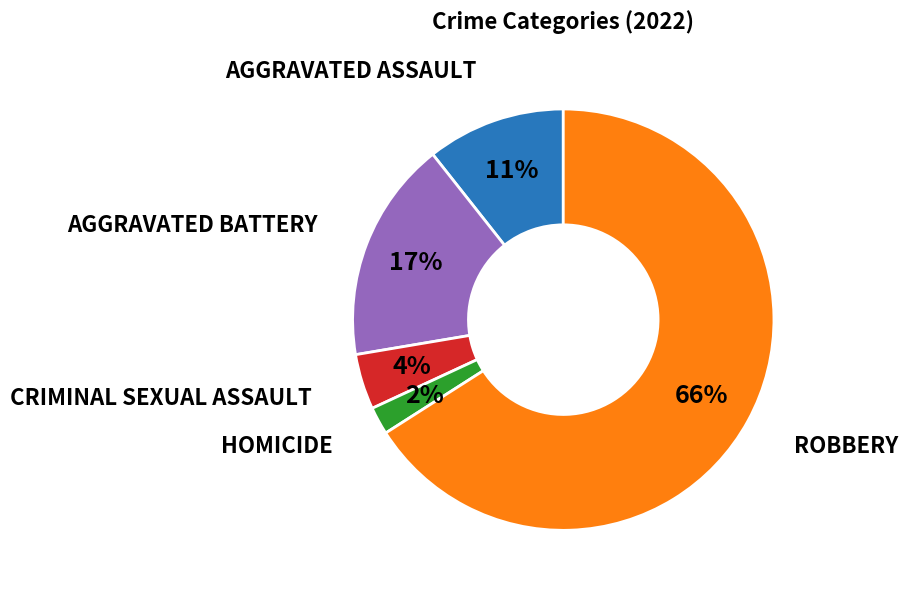

Does any single category account for the majority?

Yes